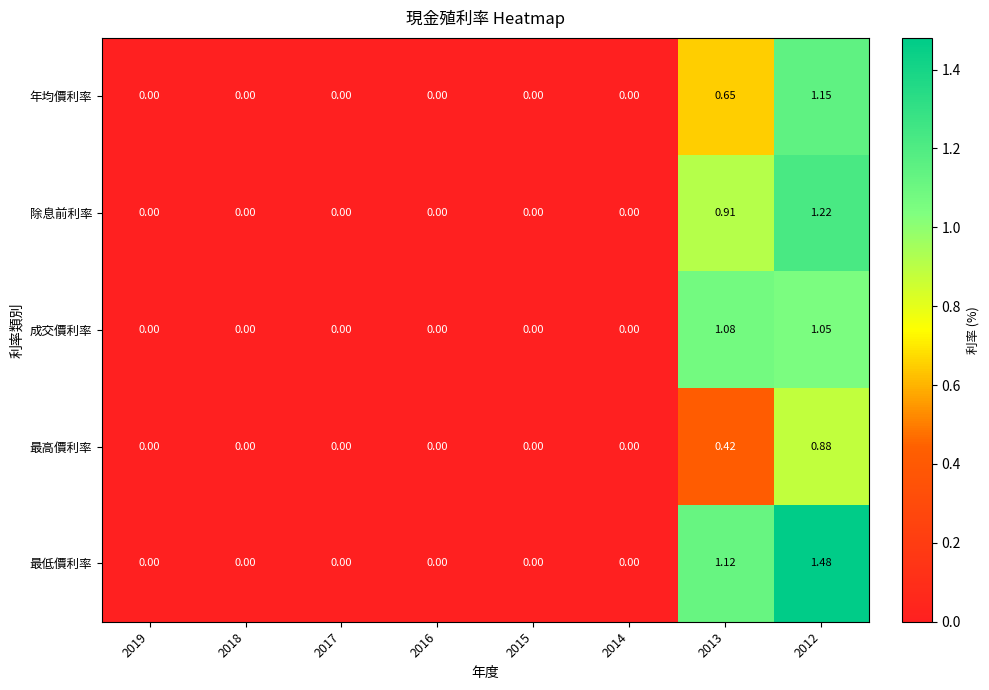

Which series has the widest spread of values?

最低價利率